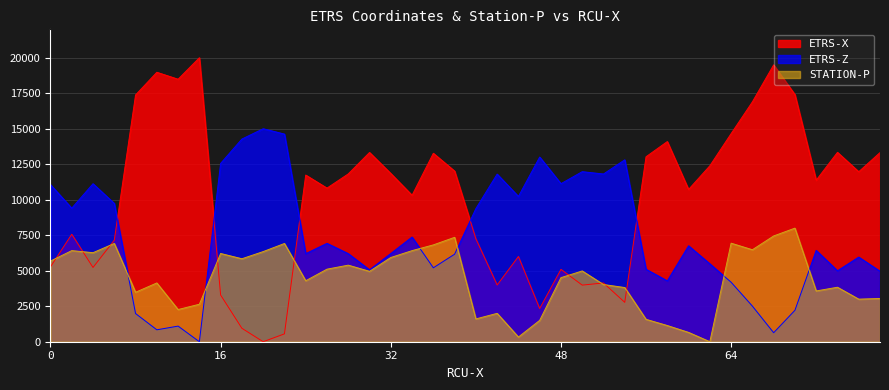

How many values in STATION-P are above zero?

39